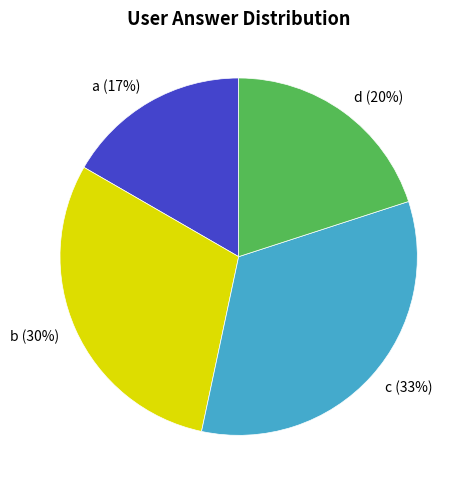

To the nearest percent, what is the combined percentage of b and d?

50%